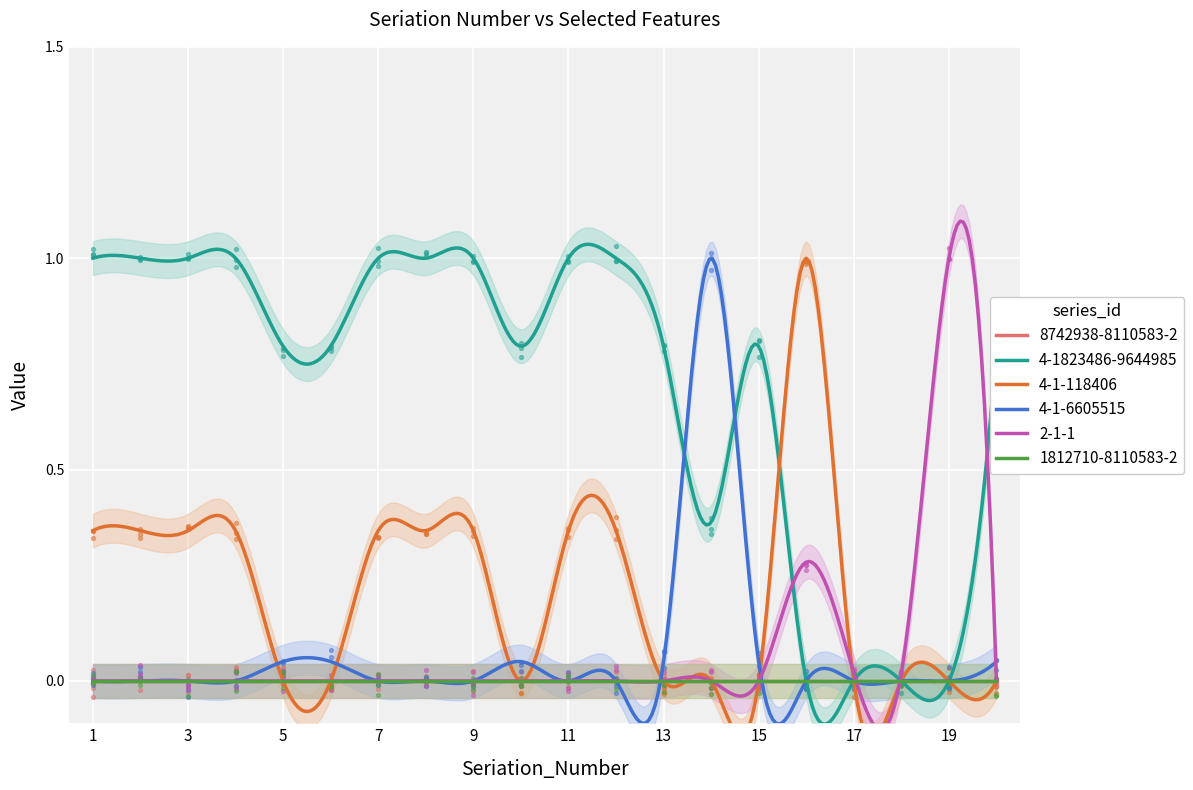

Which series contains the lowest Y value?

4-1-118406